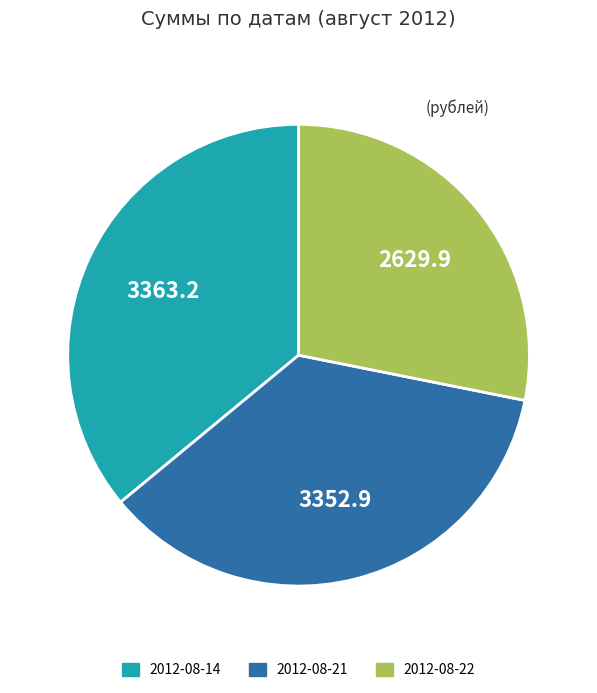

Does any single category account for the majority?

No